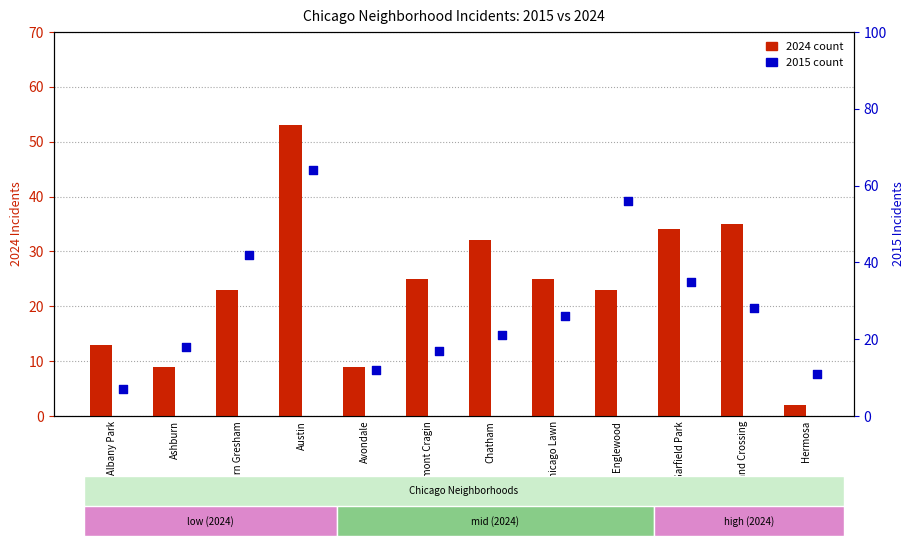

Which series has the largest total across all categories?

2015 count